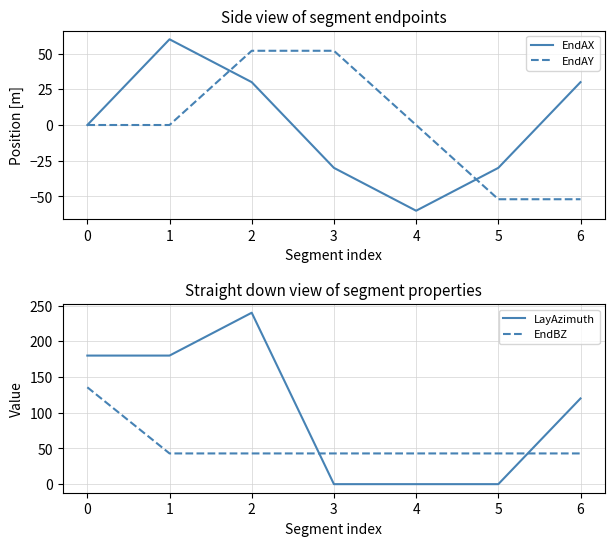

What is the maximum value for EndAY?

52.0